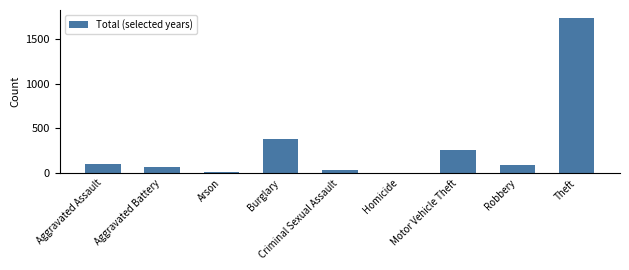

What is the maximum value shown in the chart?

1740